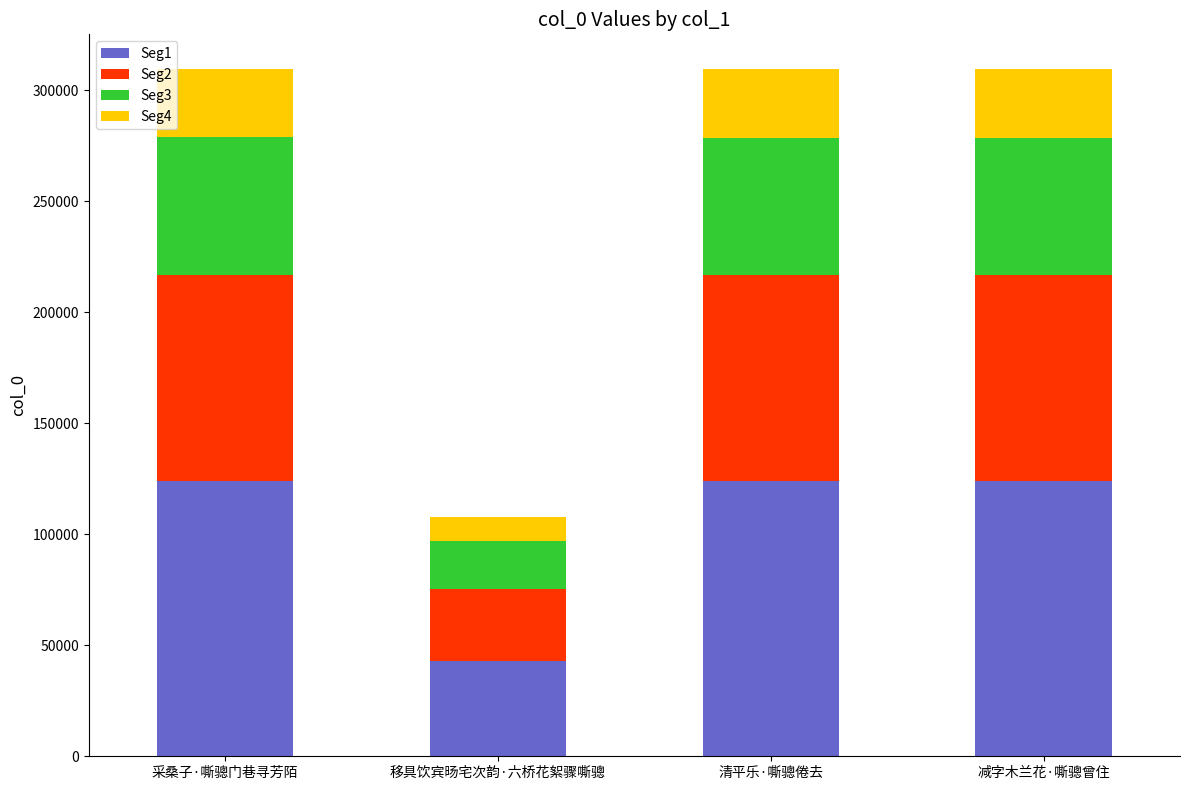

What is the maximum value for Seg1?

123867.6